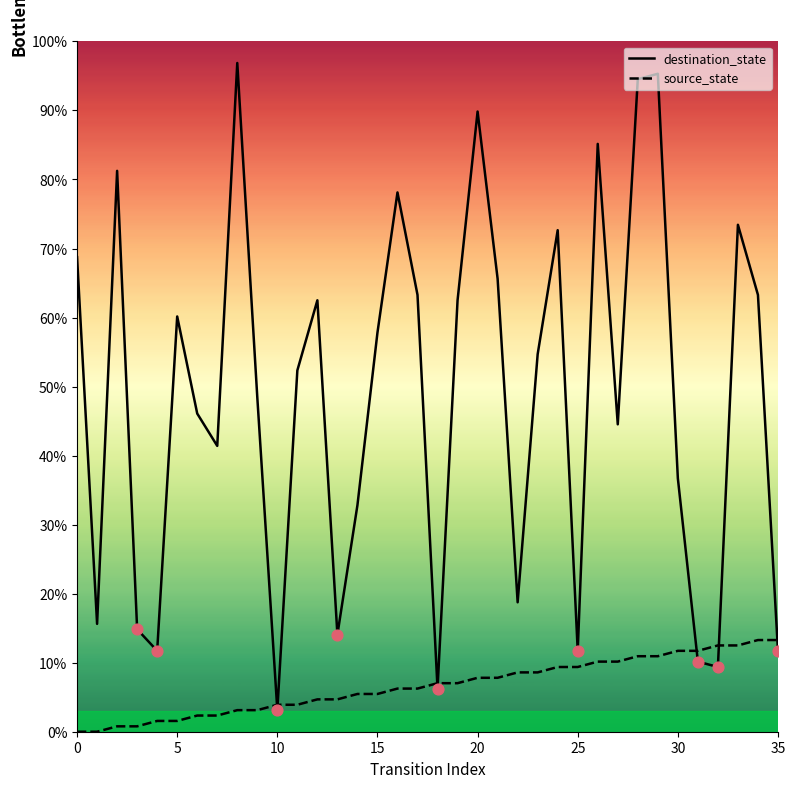

Which series contains the lowest Y value?

source_state